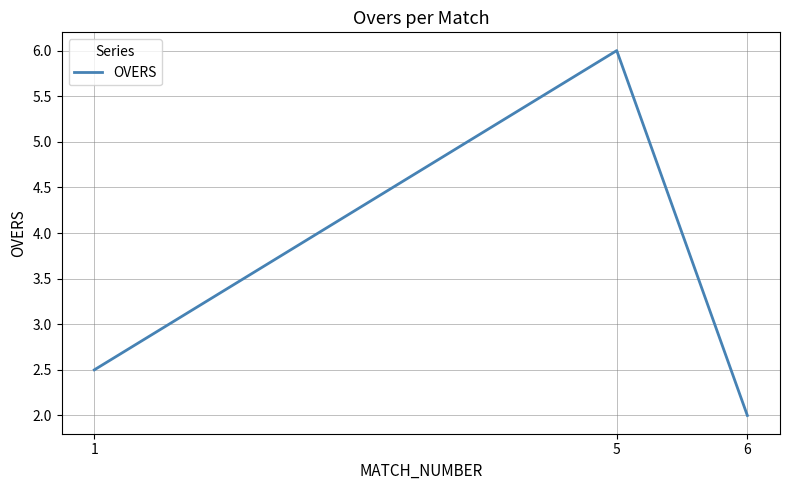

How many lines are shown in the chart?

1